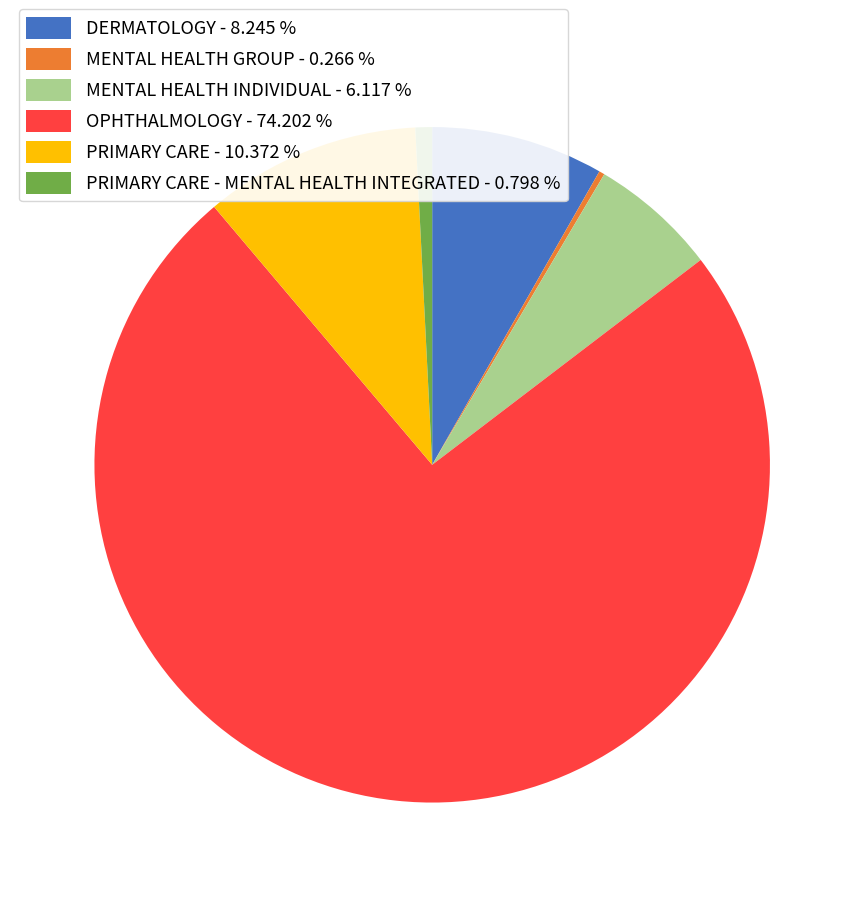

Do PRIMARY CARE - MENTAL HEALTH INTEGRATED - 0.798 % and MENTAL HEALTH INDIVIDUAL - 6.117 % together represent more than half of the pie?

No